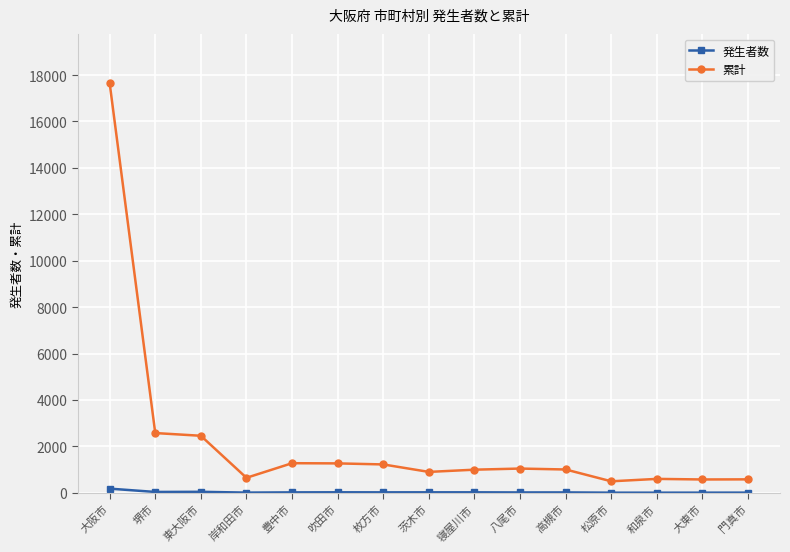

How many data points does each series have?

15